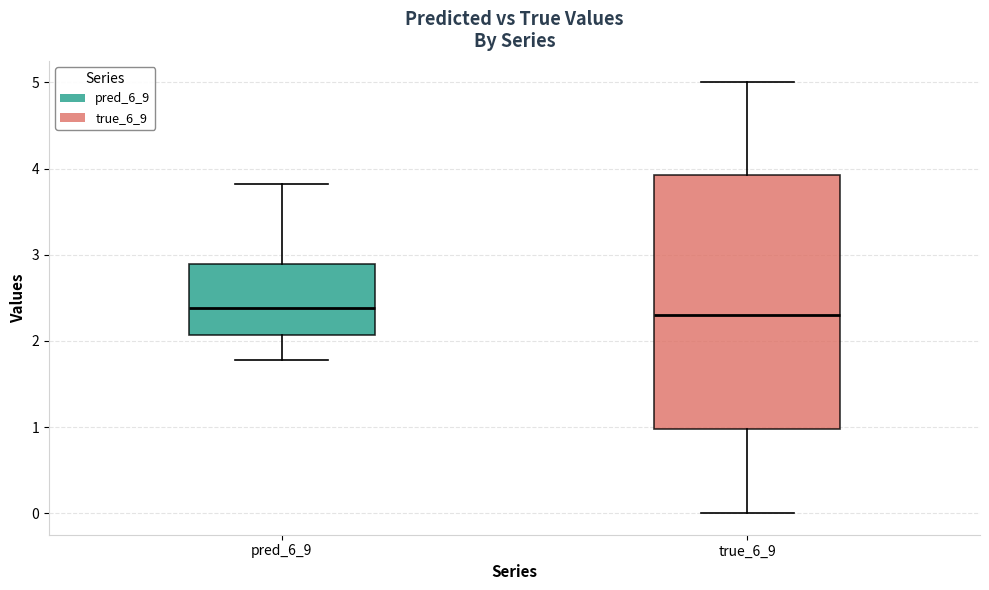

Reading left to right, transcribe this box plot: for each box, give where its median line is, the range the box spans, and where its two whiskers end, as read against the y-axis. The values are not printed on the chart, so give them approximately, as read against the axis.

pred_6_9: median 2.4, box 2.1 to 2.9, whiskers 1.8 to 3.8
true_6_9: median 2.3, box 1.0 to 3.9, whiskers 0.0 to 5.0